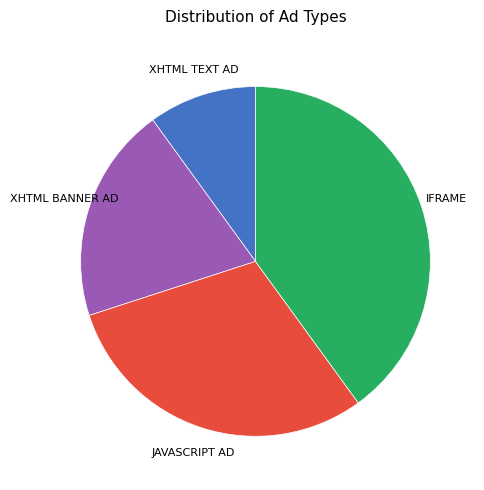

Is there a majority slice in this chart?

No